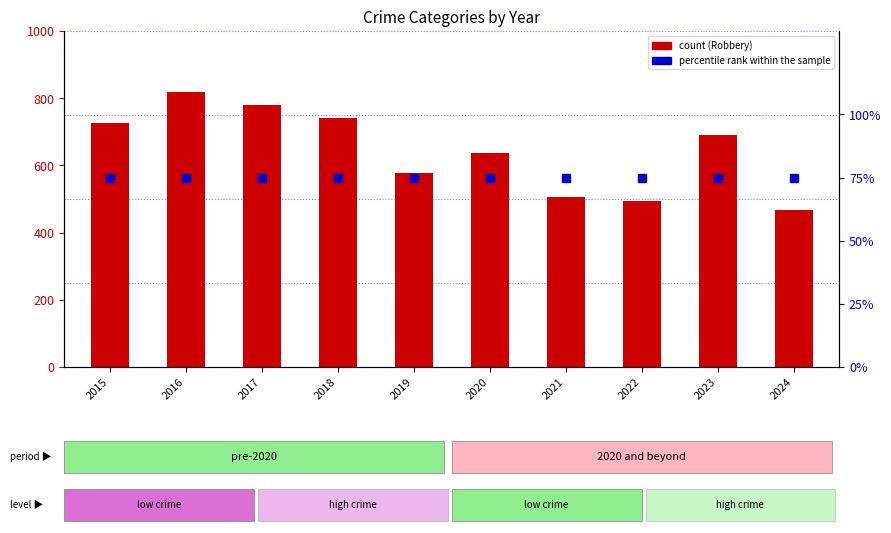

At which category is the sum across all series the highest?

2016